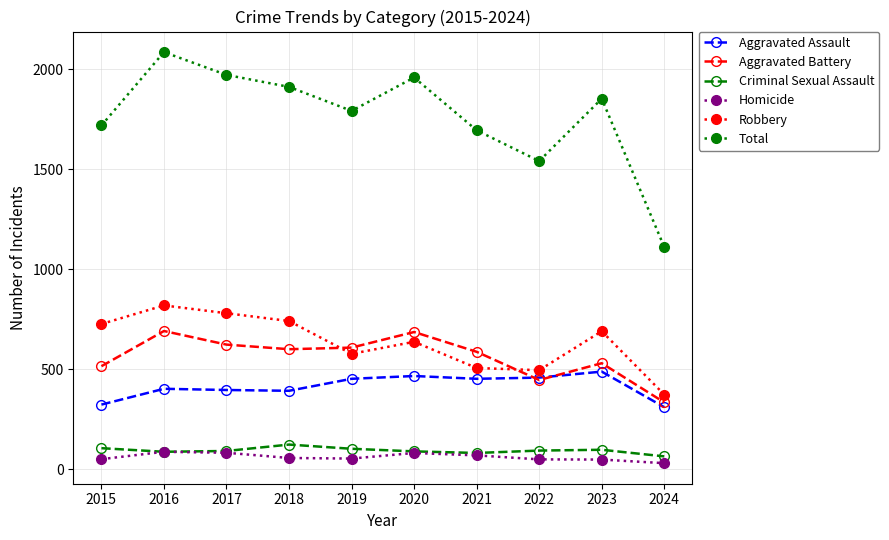

Which series has the largest range (max minus min)?

Total